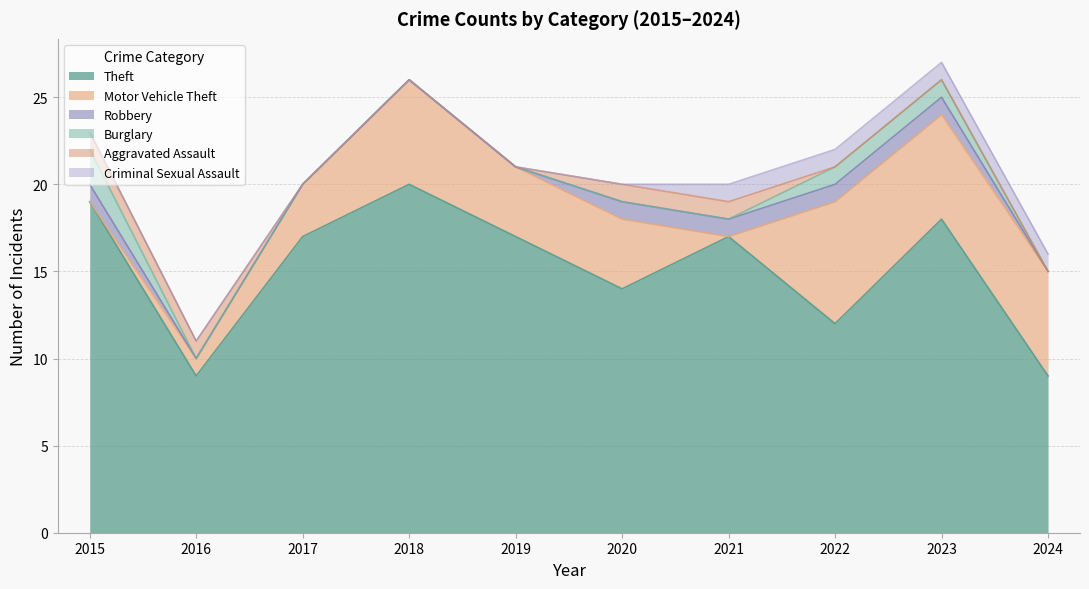

What value does the Theft series have at 2021, to the nearest 5?

15